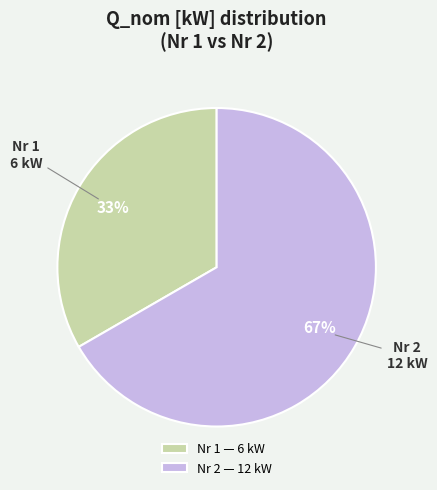

Rank the categories by value from lowest to highest.

Nr 1 — 6 kW, Nr 2 — 12 kW